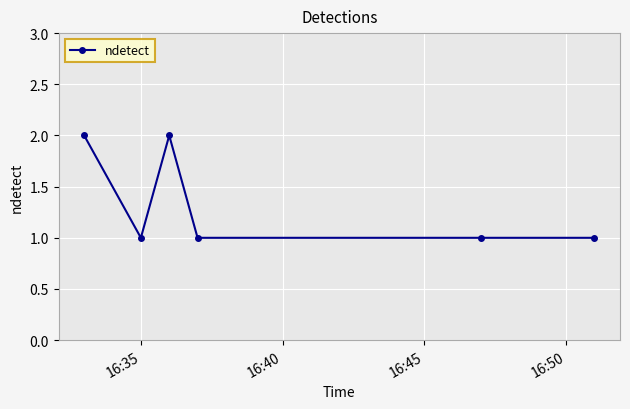

What is the sum of all values?

8